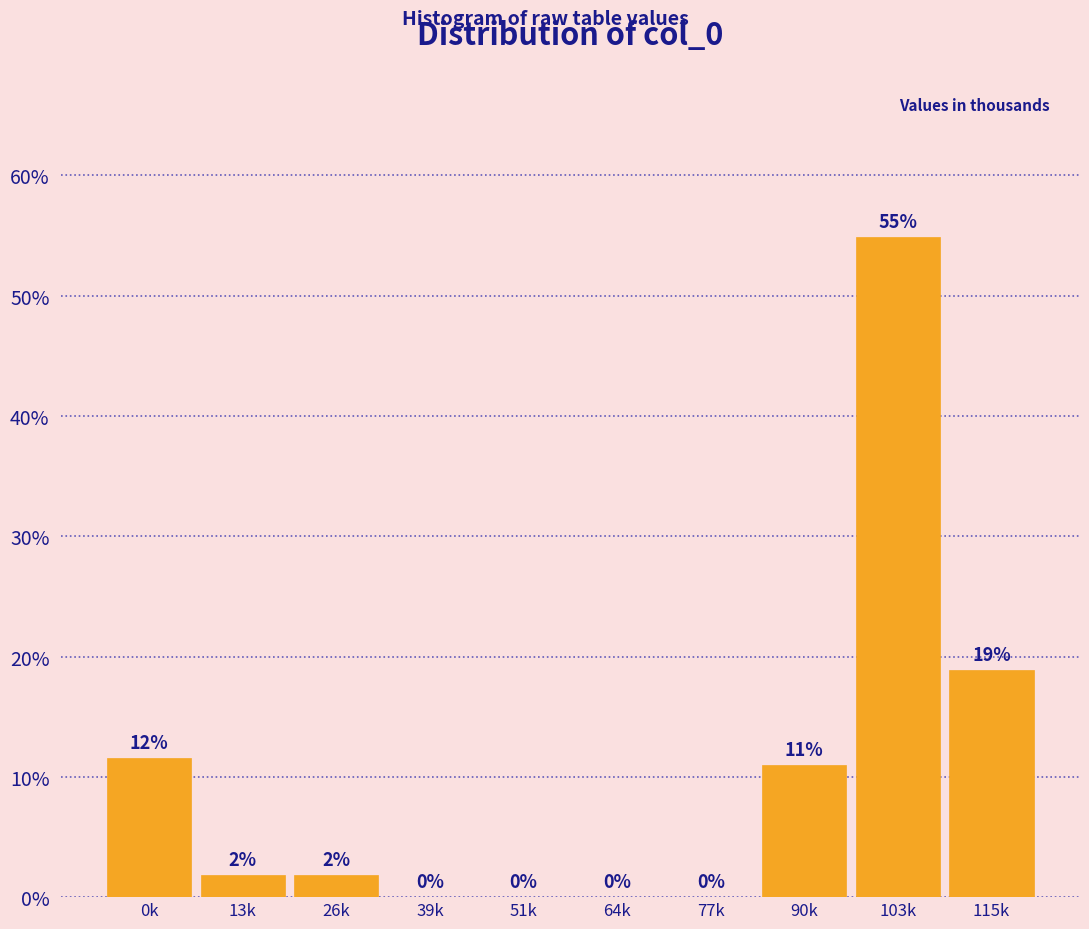

Which has a higher value, 51k or 103k?

103k